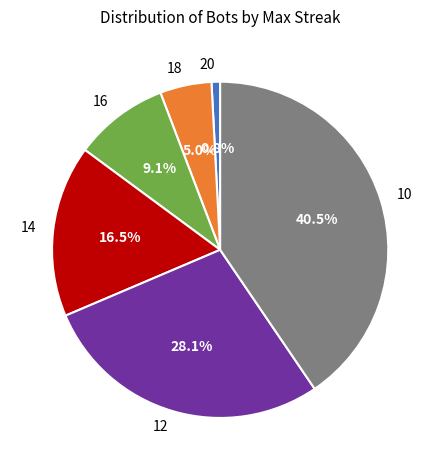

The 12 slice represents 18% of the pie. True or false?

False